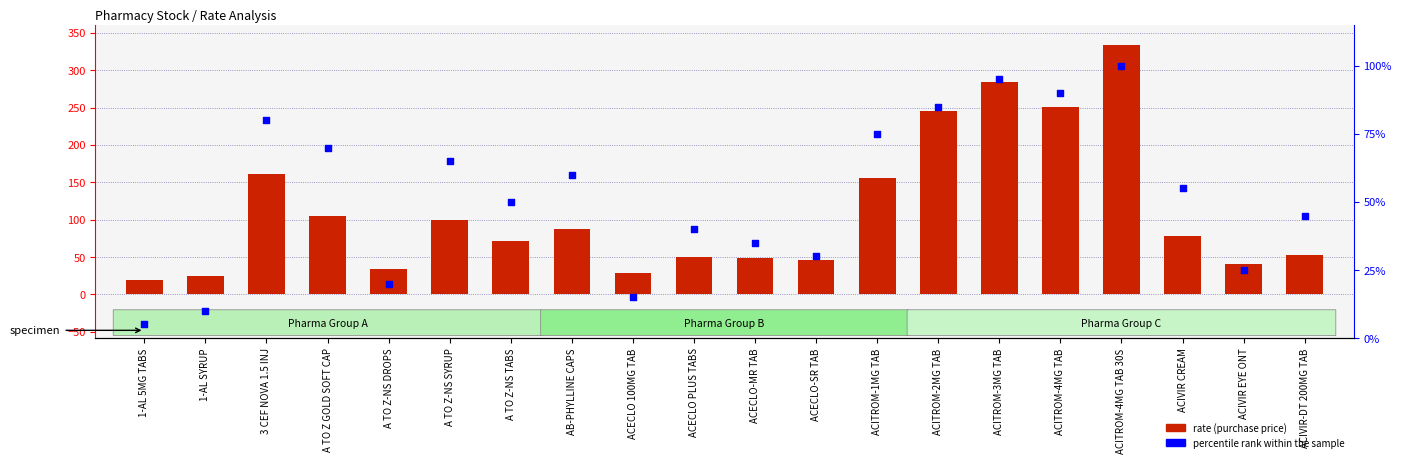

Which series has the largest total across all categories?

rate (purchase price)